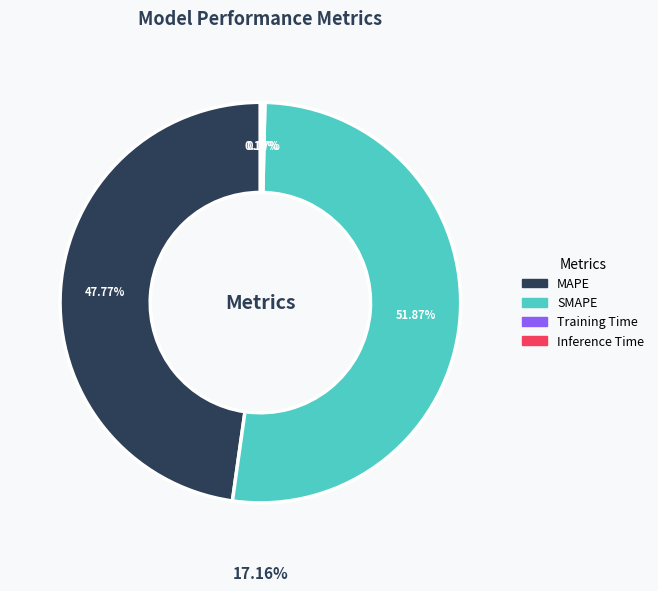

Which has a higher value, Training Time or Inference Time?

Inference Time